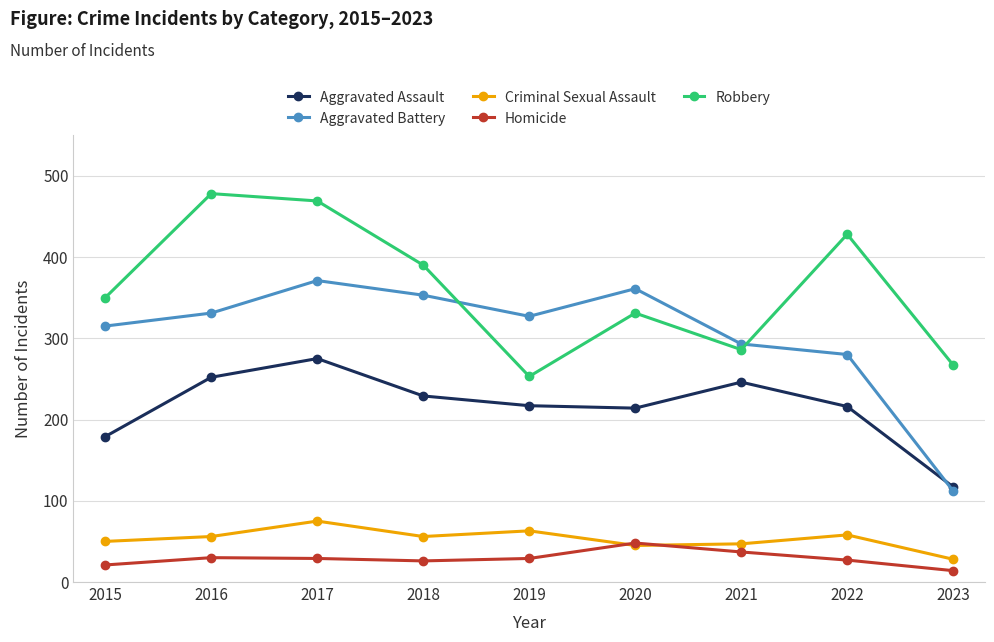

Rank the series at 2023 from lowest to highest value.

Homicide, Criminal Sexual Assault, Aggravated Battery, Aggravated Assault, Robbery